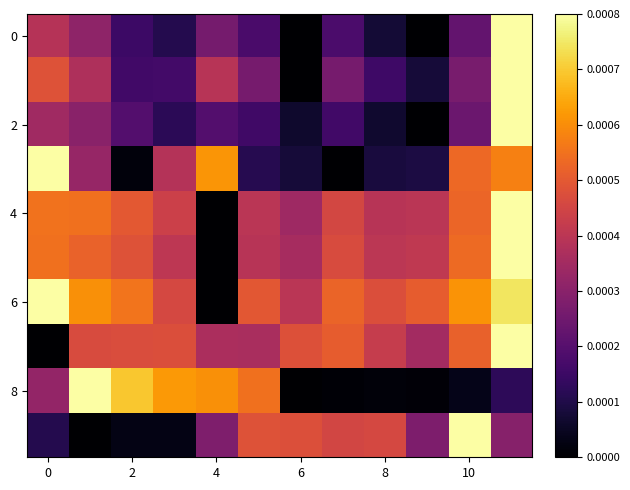

At how many categories does at least one series exceed 0?

12